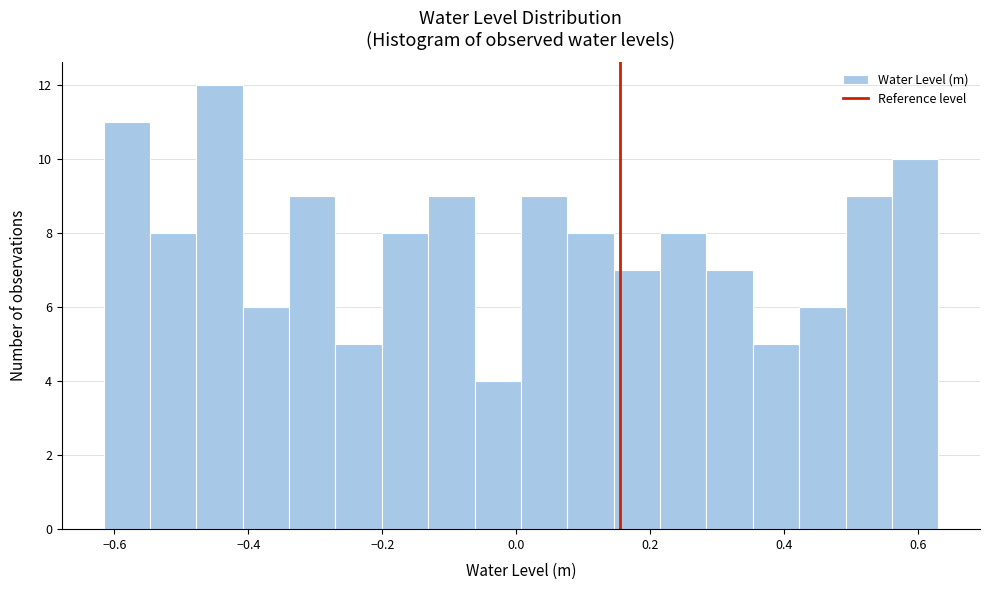

Around what value on the x-axis is the tallest bar? Give the approximate position of its centre, as read against the axis.

-0.44